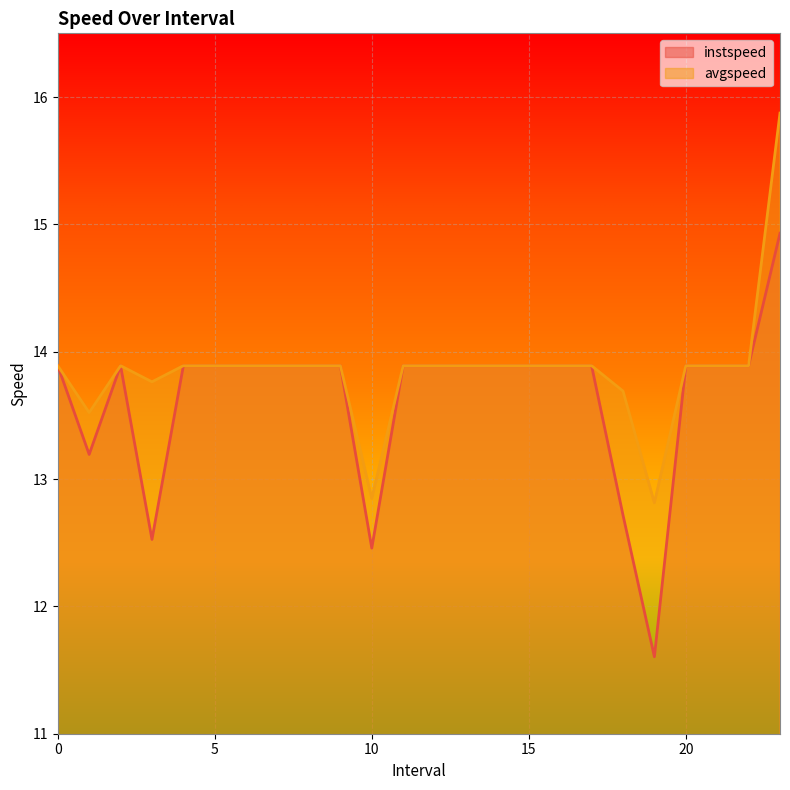

Reading right to left, what are all the values shown in this chart?

instspeed: 23.0=14.9	22=13.9	21=13.9	20=13.9	19.0=11.6	18.0=12.7	17=13.9	16=13.9	15=13.9	14=13.9	13=13.9	12=13.9	11=13.9	10.0=12.5	9=13.9	8=13.9	7=13.9	6=13.9	5=13.9	4=13.9	3.0=12.5	2=13.9	1.0=13.2	0=13.9
avgspeed: 23.0=15.9	22=13.9	21=13.9	20=13.9	19.0=12.8	18.0=13.7	17=13.9	16=13.9	15=13.9	14=13.9	13=13.9	12=13.9	11=13.9	10.0=12.8	9=13.9	8=13.9	7=13.9	6=13.9	5=13.9	4=13.9	3.0=13.8	2=13.9	1.0=13.5	0=13.9